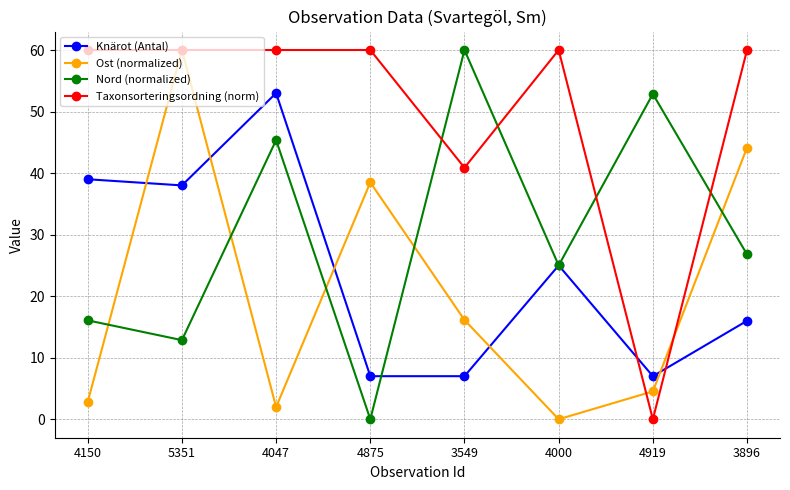

At how many categories does at least one series exceed 3?

8